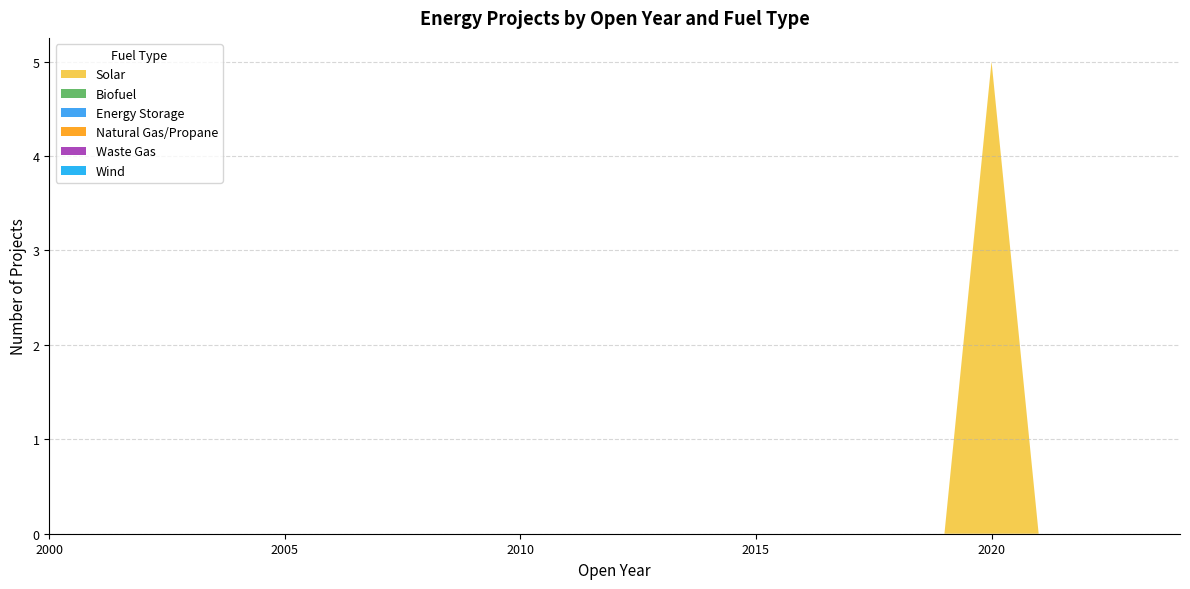

Reading left to right, extract all data points from this chart.

Solar: 0	0	0	0	0	0	0	0	0	0	0	0	0	0	0	0	0	0	0	0	5	0	0	0	0
Biofuel: 0	0	0	0	0	0	0	0	0	0	0	0	0	0	0	0	0	0	0	0	0	0	0	0	0
Energy Storage: 0	0	0	0	0	0	0	0	0	0	0	0	0	0	0	0	0	0	0	0	0	0	0	0	0
Natural Gas/Propane: 0	0	0	0	0	0	0	0	0	0	0	0	0	0	0	0	0	0	0	0	0	0	0	0	0
Waste Gas: 0	0	0	0	0	0	0	0	0	0	0	0	0	0	0	0	0	0	0	0	0	0	0	0	0
Wind: 0	0	0	0	0	0	0	0	0	0	0	0	0	0	0	0	0	0	0	0	0	0	0	0	0